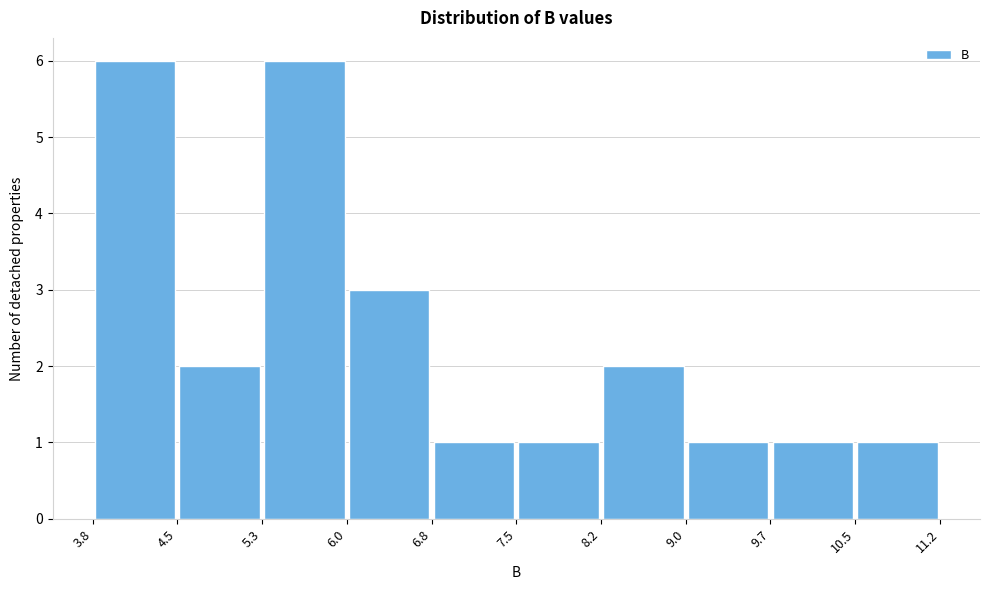

How tall is the bar that spans 10.5 to 11.2 on the x-axis? The values are not printed on the chart, so give them approximately, as read against the axis.

1